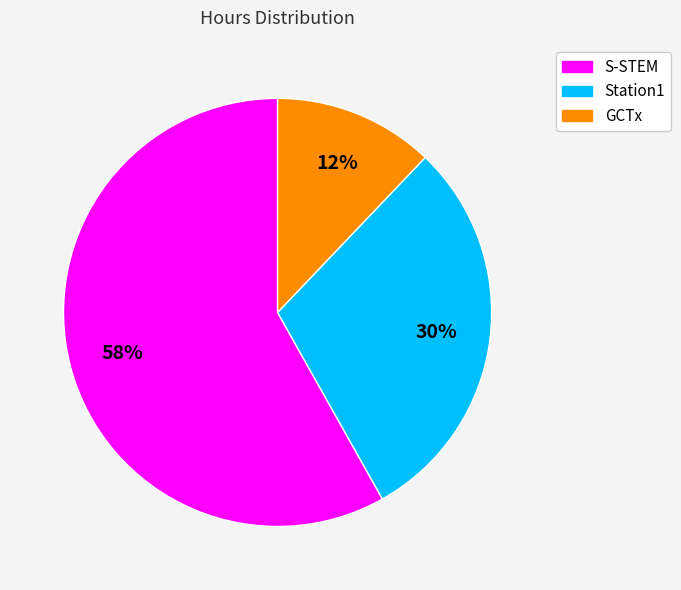

What percentage is the S-STEM slice, to the nearest percent?

58%